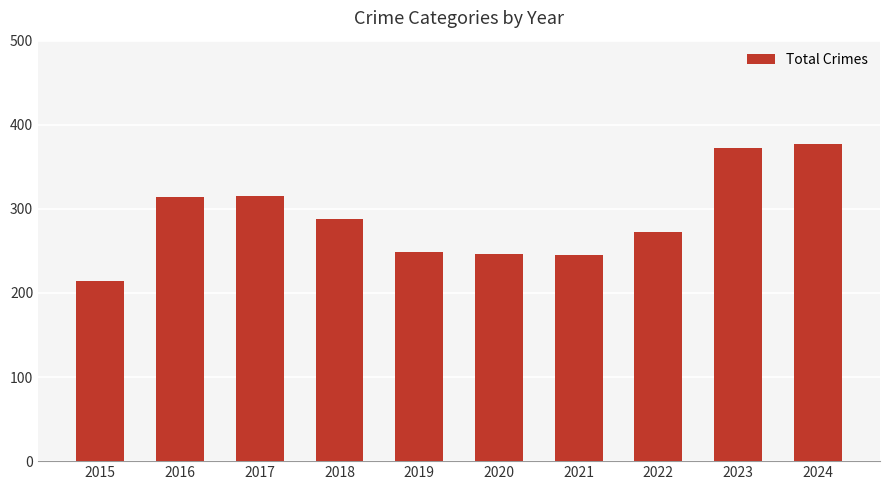

What is the smallest value displayed?

214